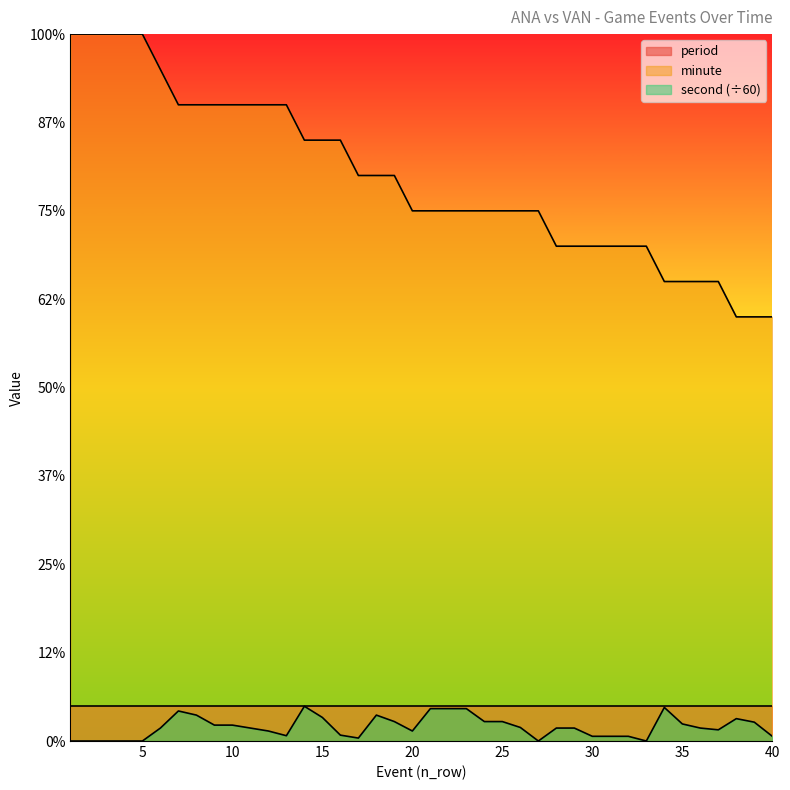

List the labels in order of minute value, largest first.

1, 2, 3, 4, 5, 6, 7, 8, 9, 10, 11, 12, 13, 14, 15, 16, 17, 18, 19, 20, 21, 22, 23, 24, 25, 26, 27, 28, 29, 30, 31, 32, 33, 34, 35, 36, 37, 38, 39, 40